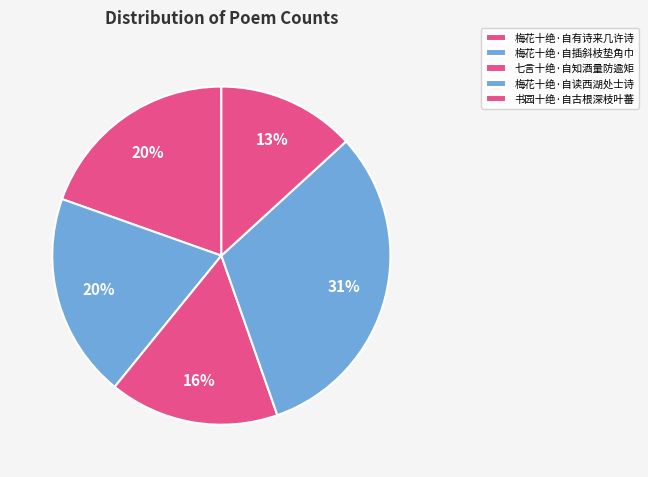

Count the number of slices in the pie.

5